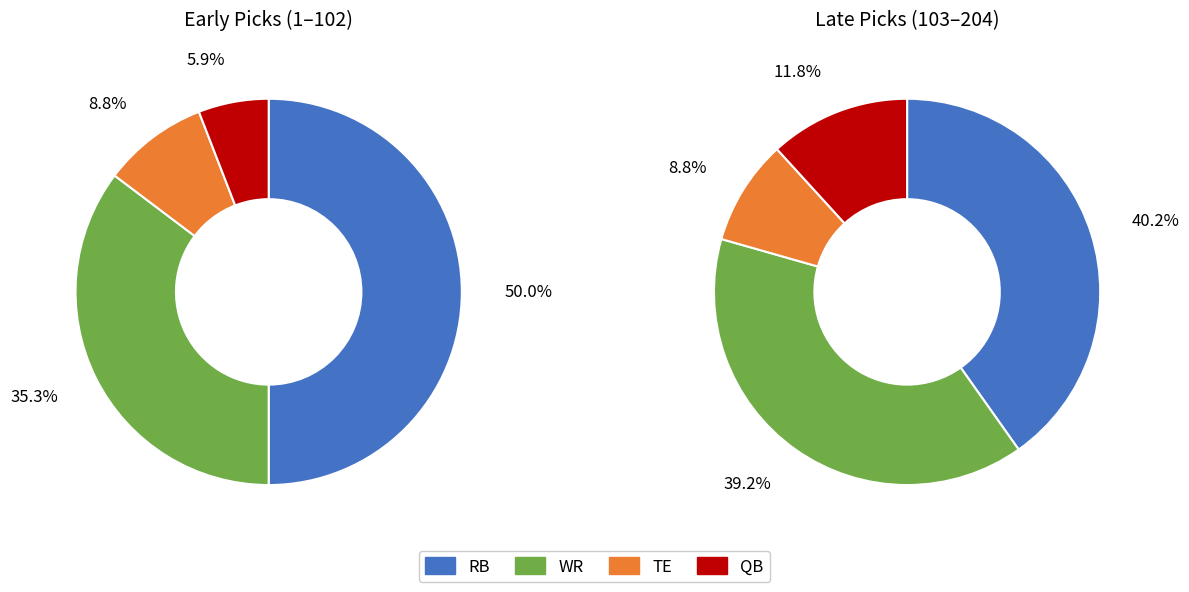

Count the number of slices in the pie.

4